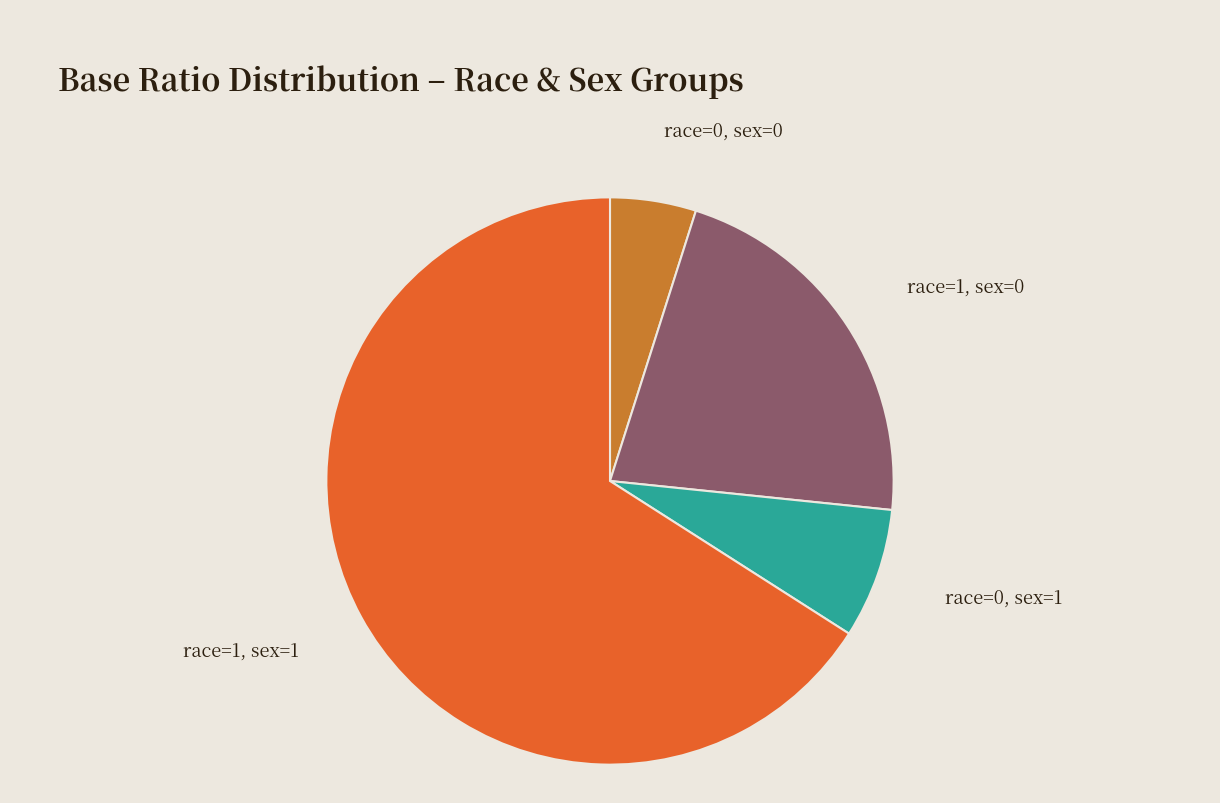

What is the largest slice in the pie chart?

race=1, sex=1